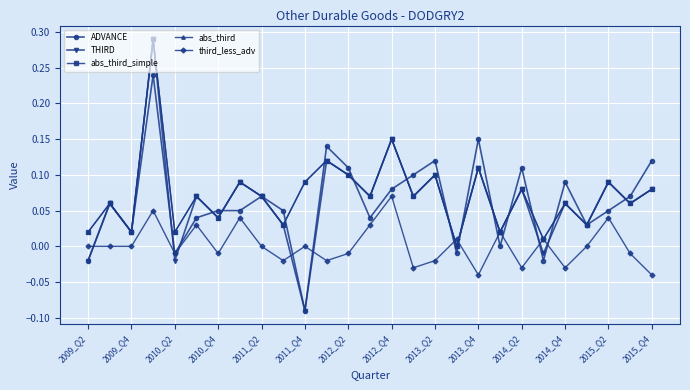

Reading left to right, list all the values displayed in this chart.

ADVANCE: -0.0	0.1	0.0	0.2	-0.0	0.0	0.1	0.1	0.1	0.1	-0.1	0.1	0.1	0.0	0.1	0.1	0.1	-0.0	0.1	0.0	0.1	-0.0	0.1	0.0	0.1	0.1	0.1
THIRD: -0.0	0.1	0.0	0.3	-0.0	0.1	0.0	0.1	0.1	0.0	-0.1	0.1	0.1	0.1	0.1	0.1	0.1	0.0	0.1	0.0	0.1	-0.0	0.1	0.0	0.1	0.1	0.1
abs_third_simple: 0.0	0.1	0.0	0.3	0.0	0.1	0.0	0.1	0.1	0.0	0.1	0.1	0.1	0.1	0.1	0.1	0.1	0.0	0.1	0.0	0.1	0.0	0.1	0.0	0.1	0.1	0.1
abs_third: 0.0	0.1	0.0	0.3	0.0	0.1	0.0	0.1	0.1	0.0	0.1	0.1	0.1	0.1	0.1	0.1	0.1	0.0	0.1	0.0	0.1	0.0	0.1	0.0	0.1	0.1	0.1
third_less_adv: 0.0	0.0	0.0	0.1	-0.0	0.0	-0.0	0.0	0.0	-0.0	0.0	-0.0	-0.0	0.0	0.1	-0.0	-0.0	0.0	-0.0	0.0	-0.0	0.0	-0.0	0.0	0.0	-0.0	-0.0